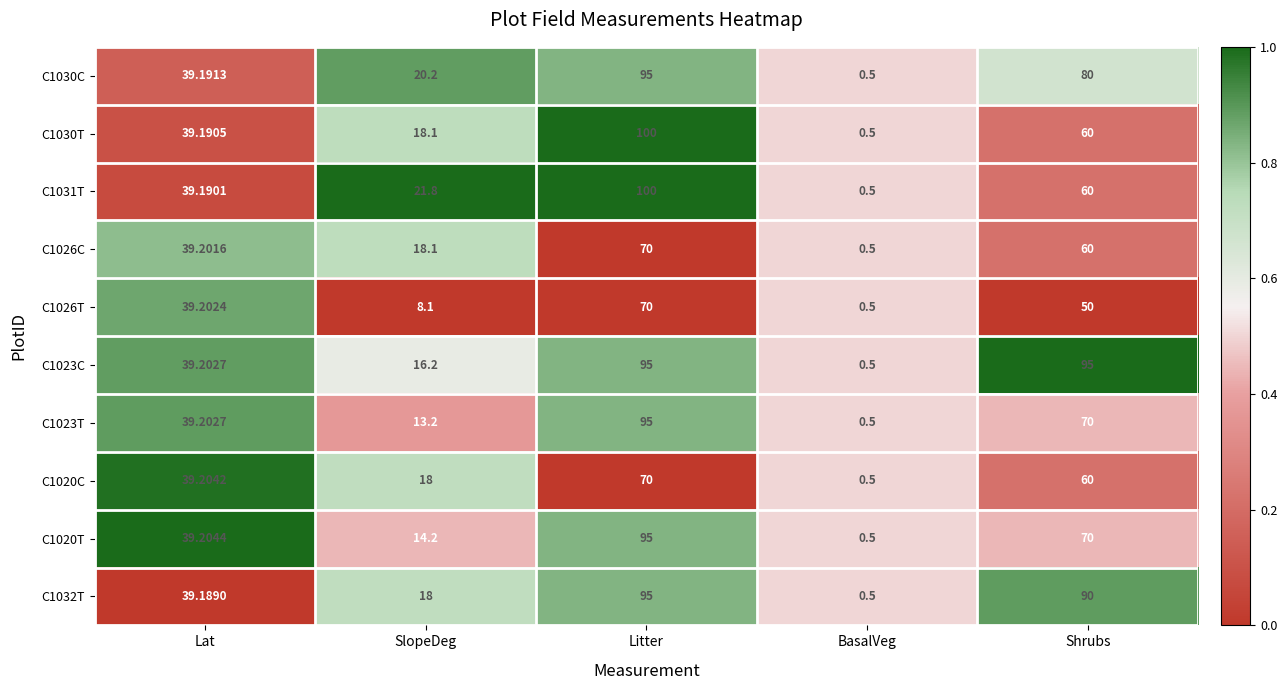

List the labels in order of C1030T value, largest first.

Litter, Shrubs, Lat, SlopeDeg, BasalVeg